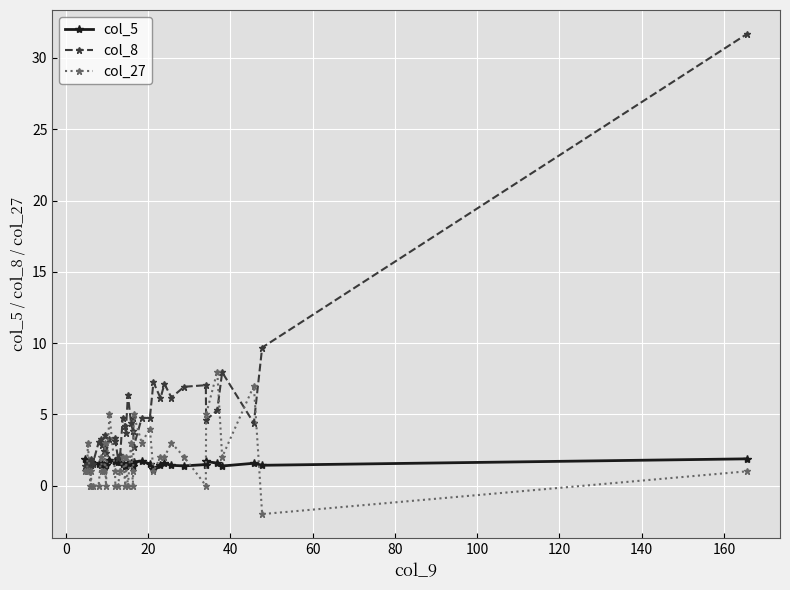

True or false: col_27 has more than 2 points higher than both neighbors.

True